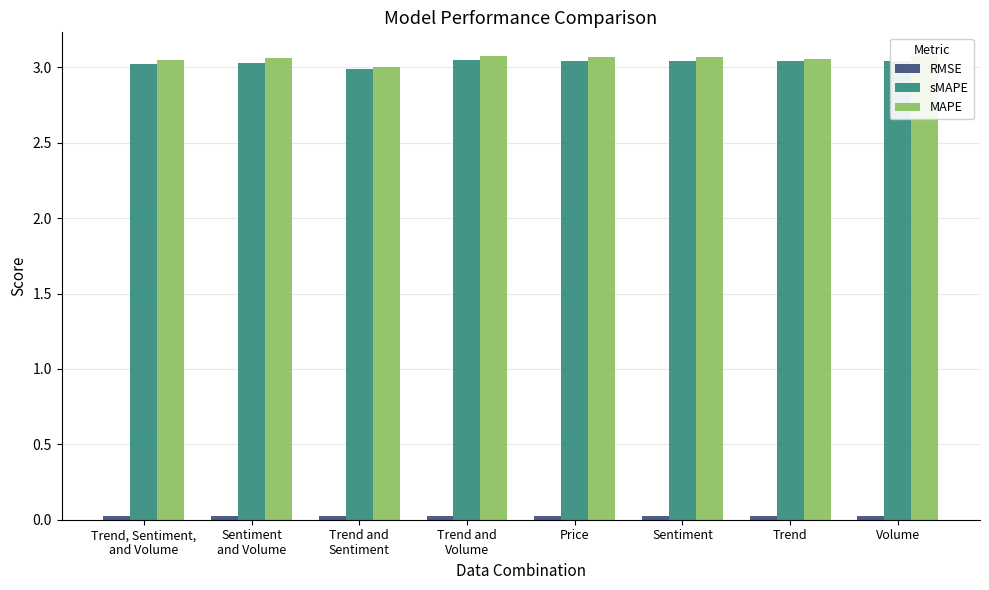

List the labels in order of MAPE value, largest first.

Volume, Trend and
Volume, Price, Sentiment, Sentiment
and Volume, Trend, Trend, Sentiment,
and Volume, Trend and
Sentiment